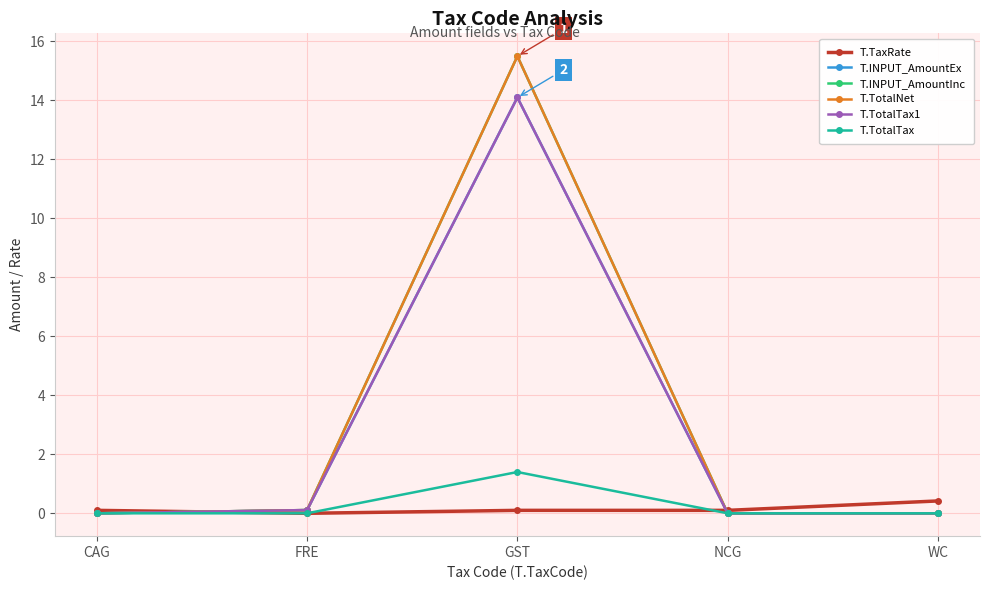

Is this an area chart (filled region under the line)?

No